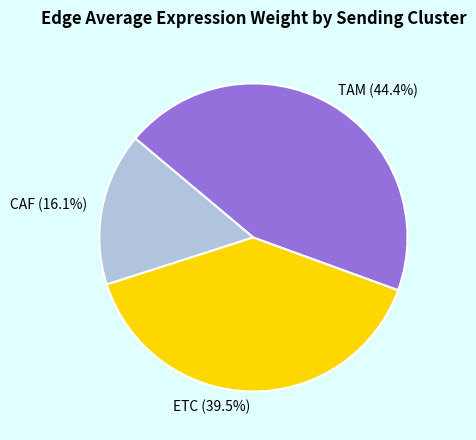

Is there a majority slice in this chart?

No